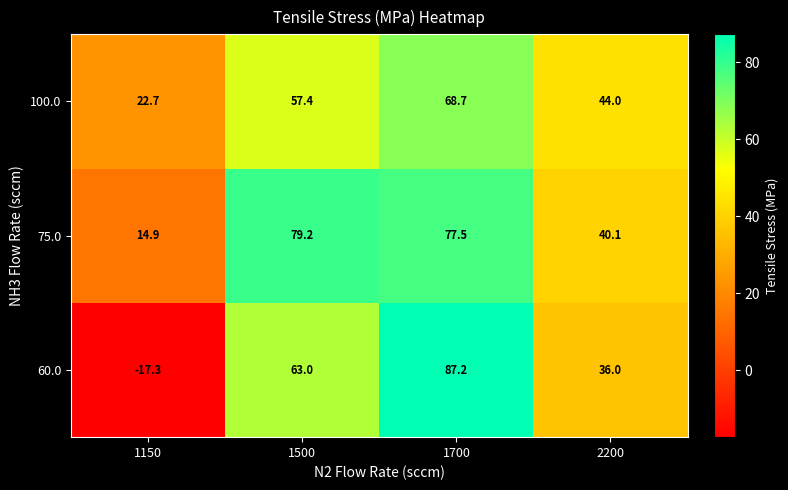

Read the 100.0 value at 2200.

44.0